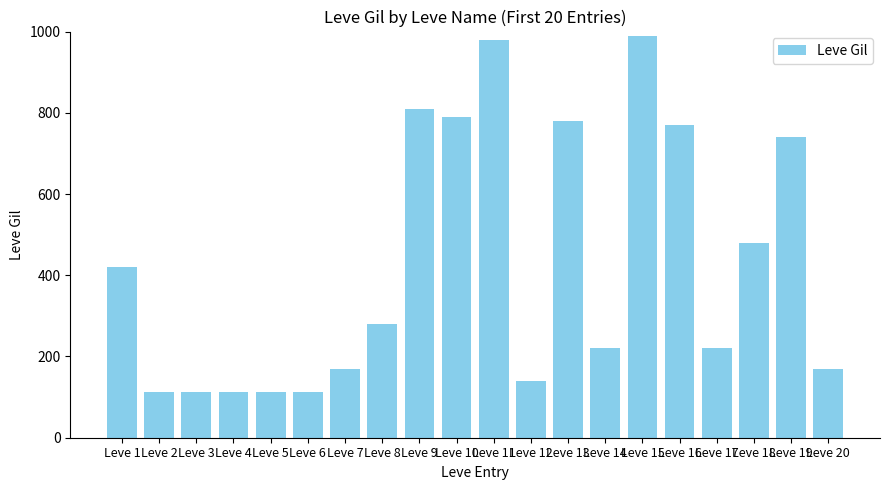

Are the bars horizontal?

No